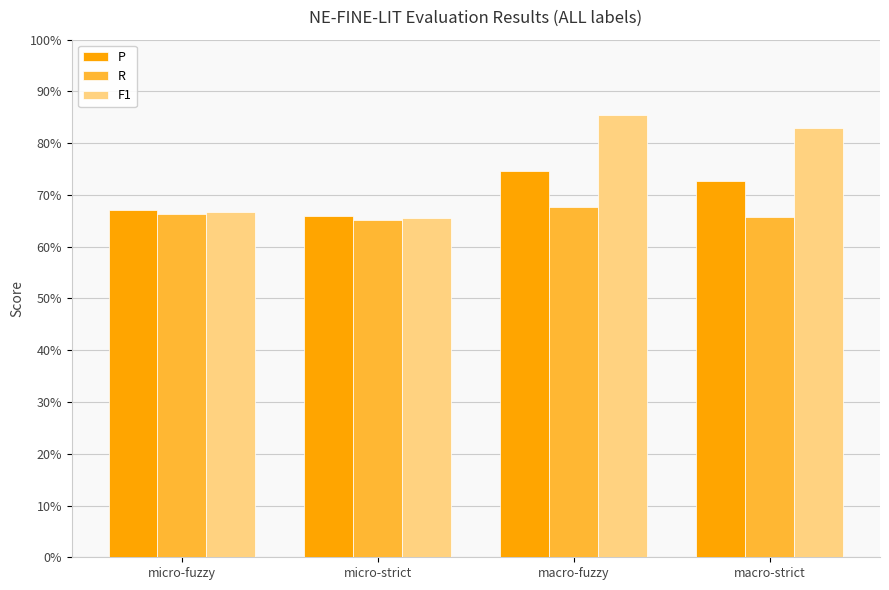

Is it true that P equals 1.3 at macro-strict?

False